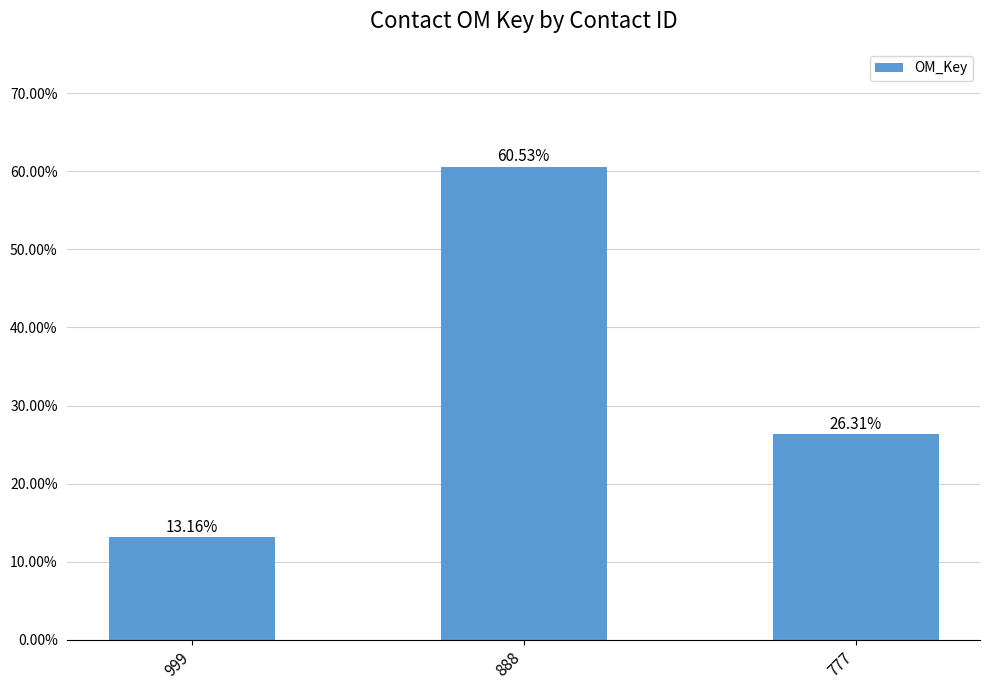

What is the value of the 1st bar from the left?

0.1